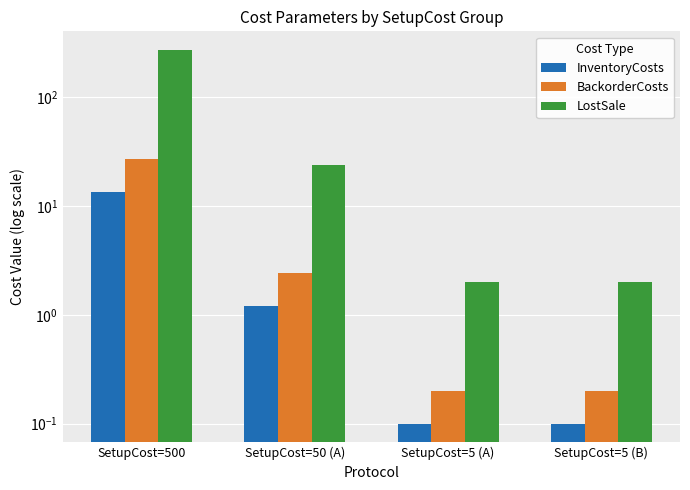

What is the minimum value for BackorderCosts?

0.2